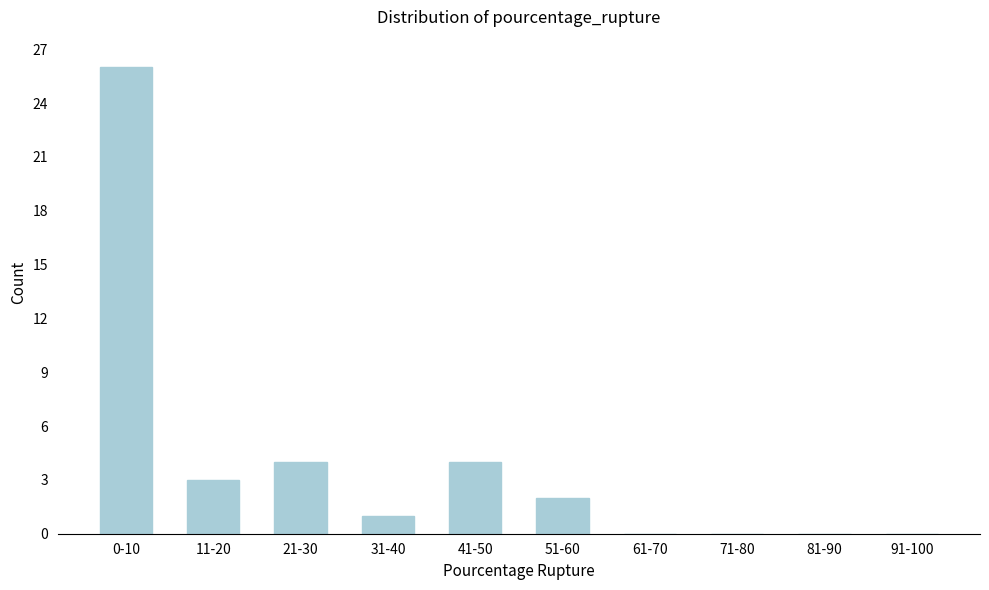

Reading left to right, list all the values displayed in this chart.

0-10=26	11-20=3	21-30=4	31-40=1	41-50=4	51-60=2	61-70=0	71-80=0	81-90=0	91-100=0